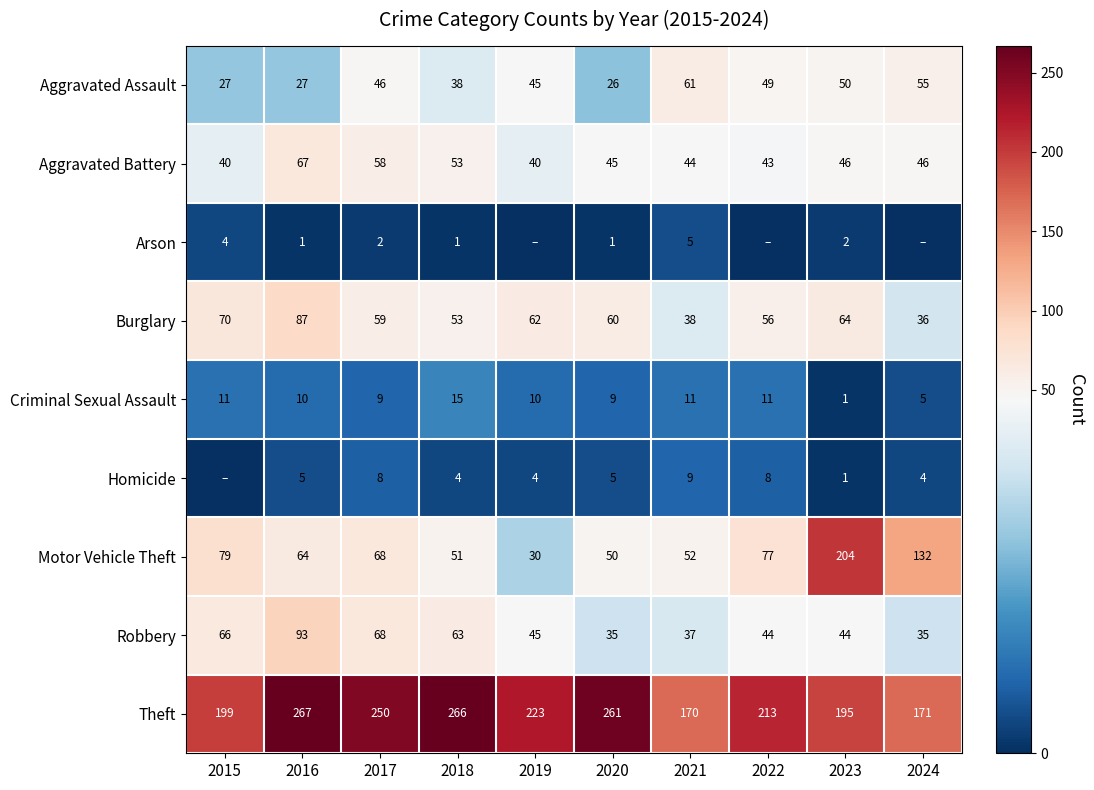

What is the difference between the highest and lowest values at 2021?

165